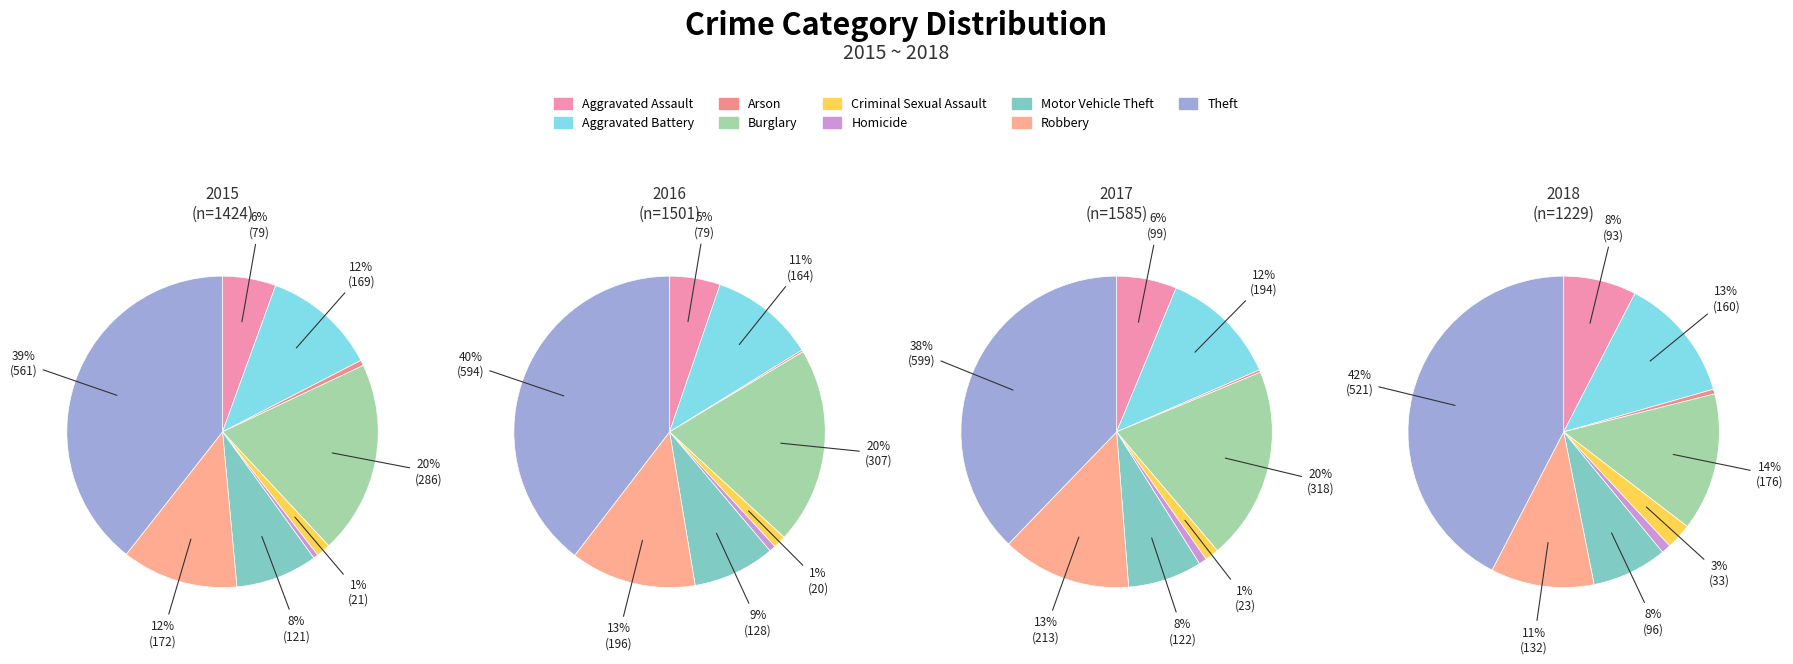

What portion of the pie excludes Theft?

60.6%